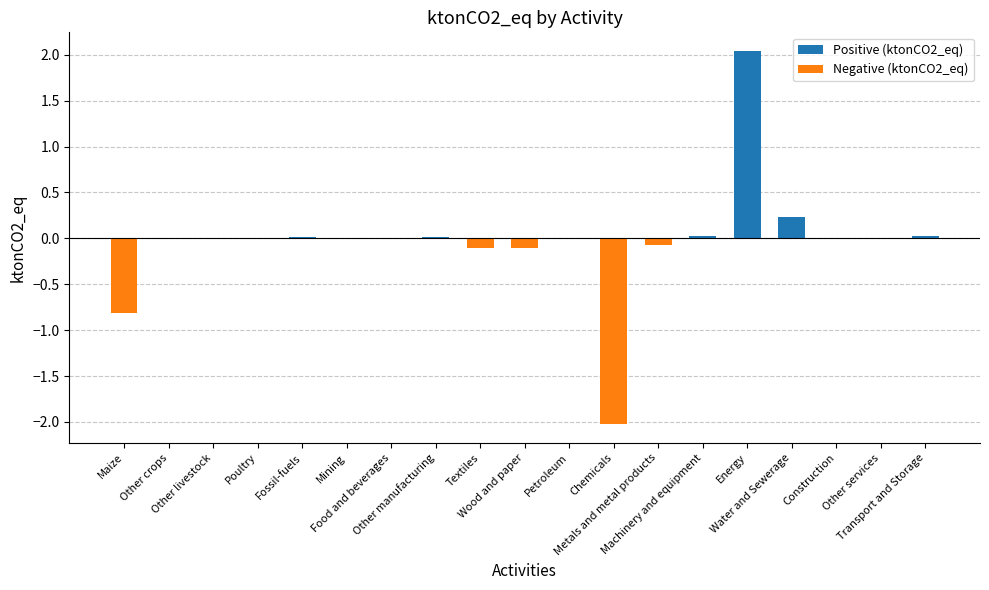

What is the sum of all values?

-0.8